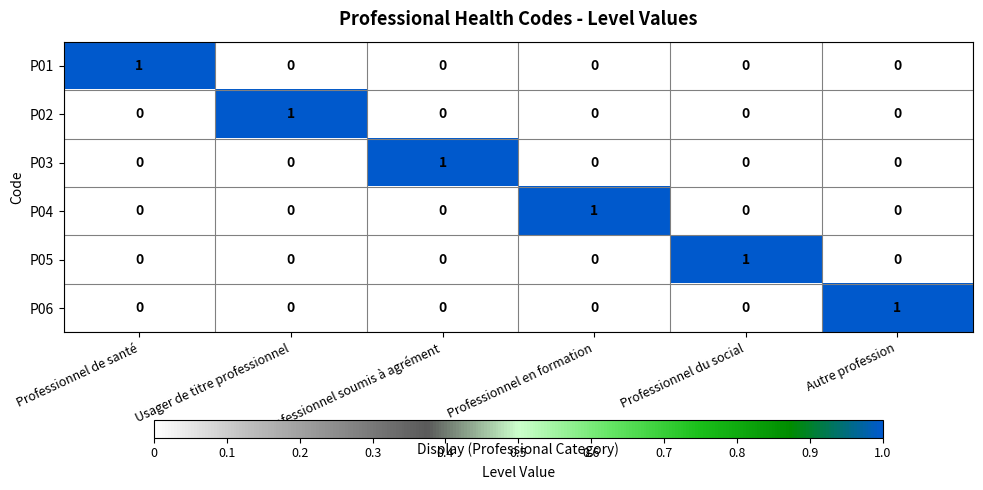

Count the P05 values in the range 0 to 1.

6